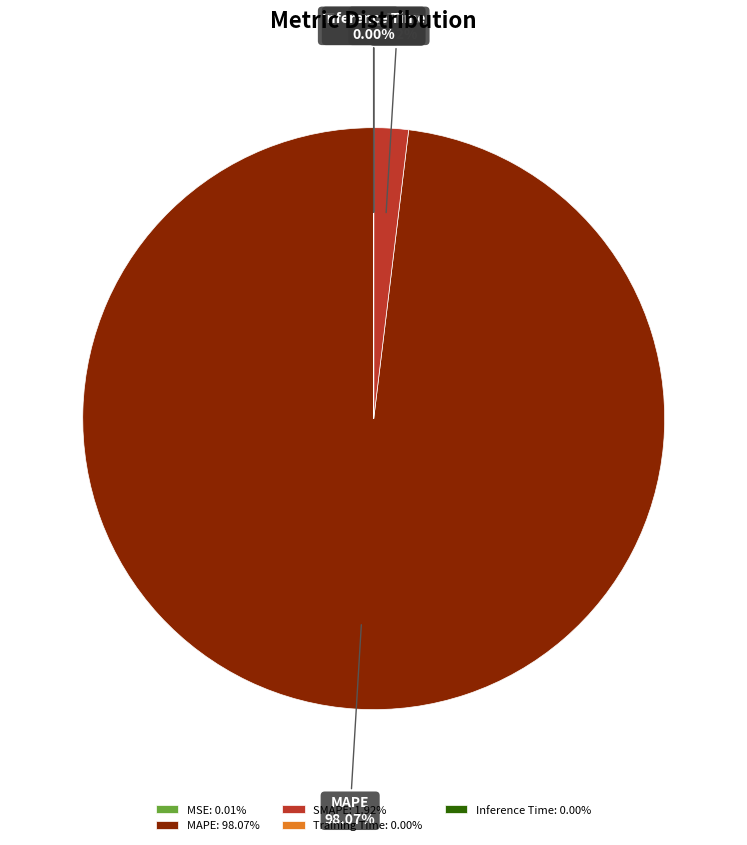

Is MAPE the majority of the pie?

Yes